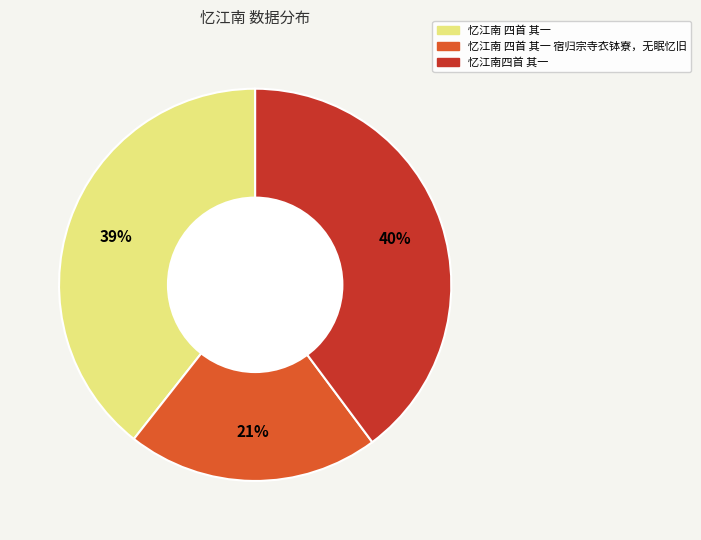

Is there any slice that represents more than half of the pie?

No